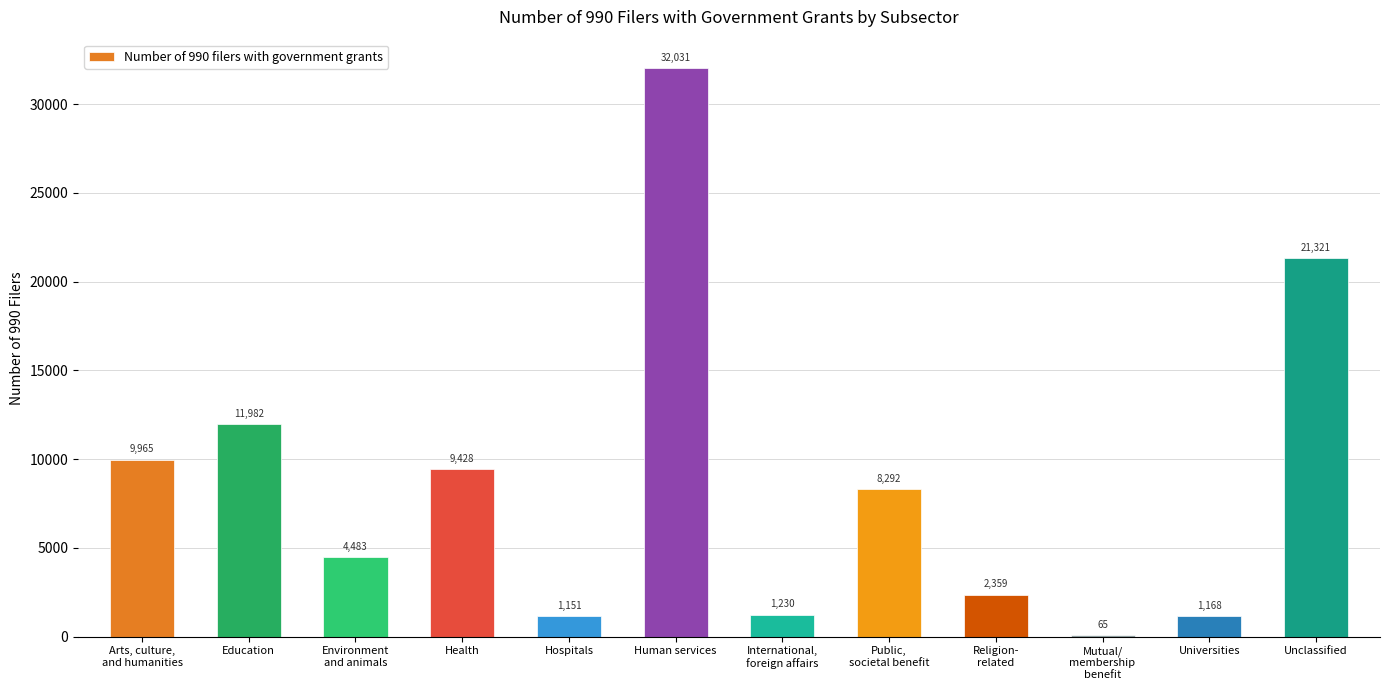

At which label does the data first exceed 8292?

Arts, culture,
and humanities